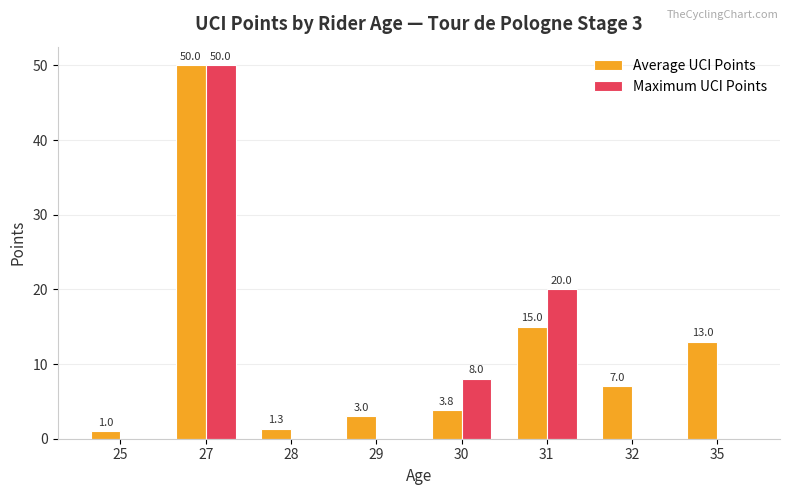

How many groups of bars are there?

8